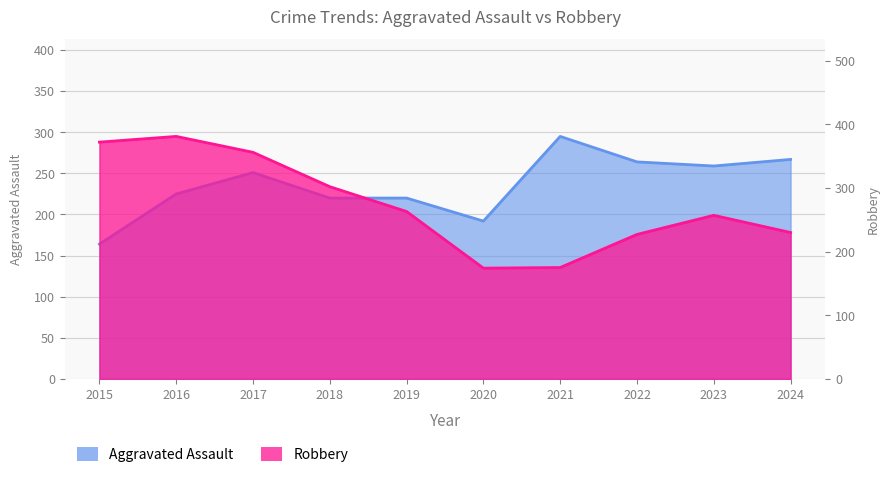

What is the average value of the Aggravated Assault series?

236